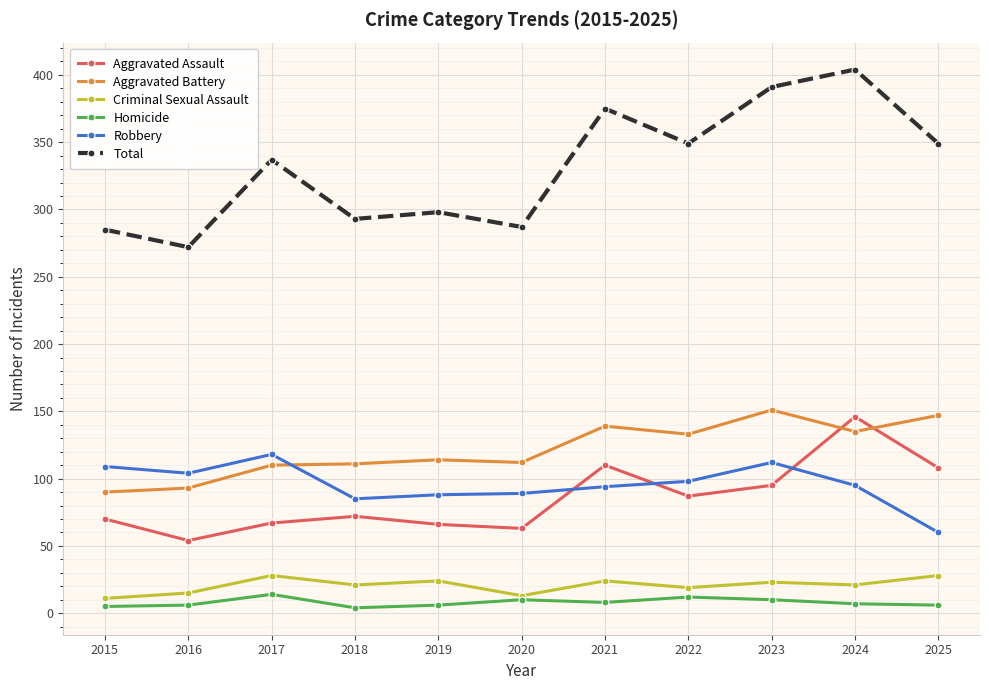

What is the value of the Robbery point at the 10th from the left?

95